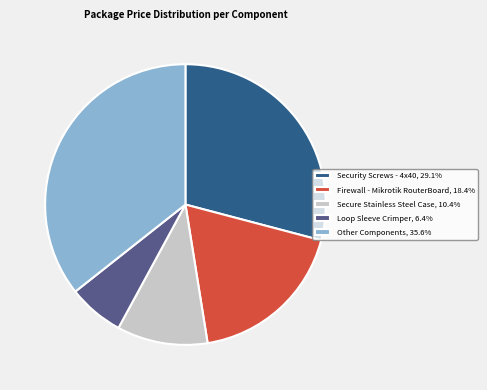

Is the sum of Firewall - Mikrotik RouterBoard, 18.4% and Other Components, 35.6% greater than half?

Yes